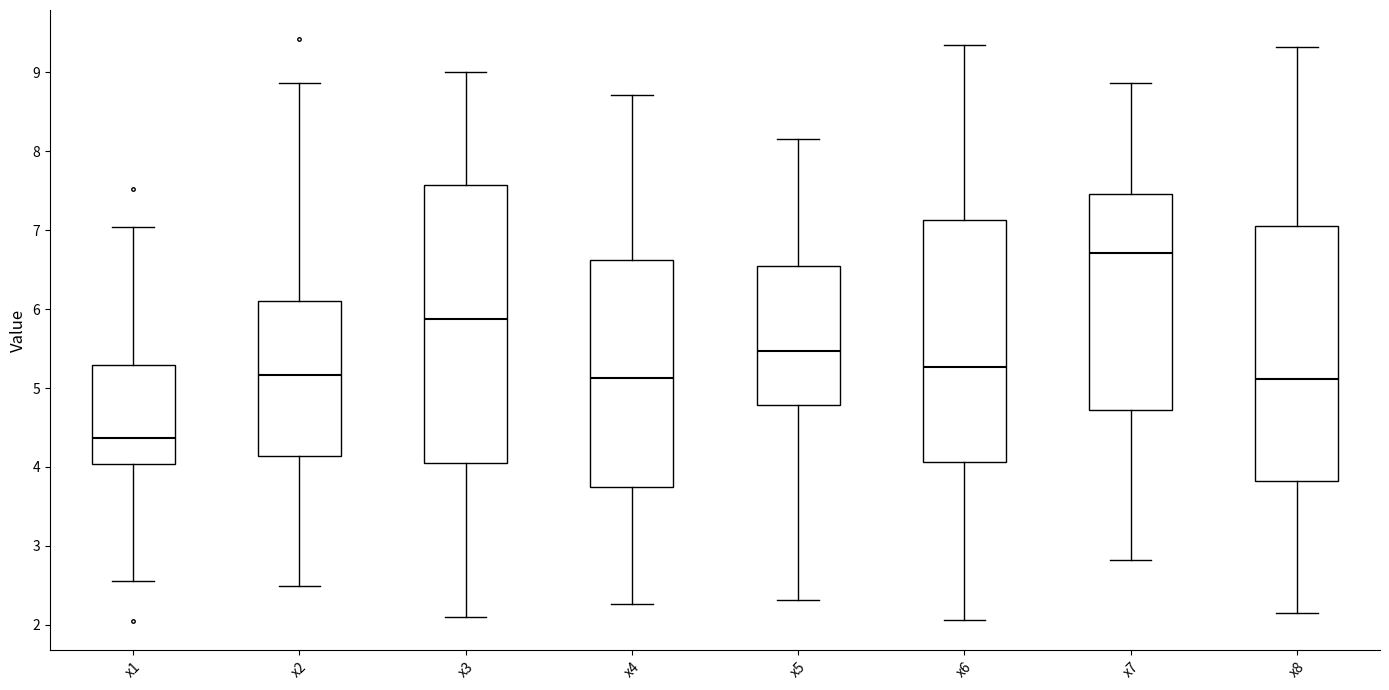

Which box has the lowest median line?

x1